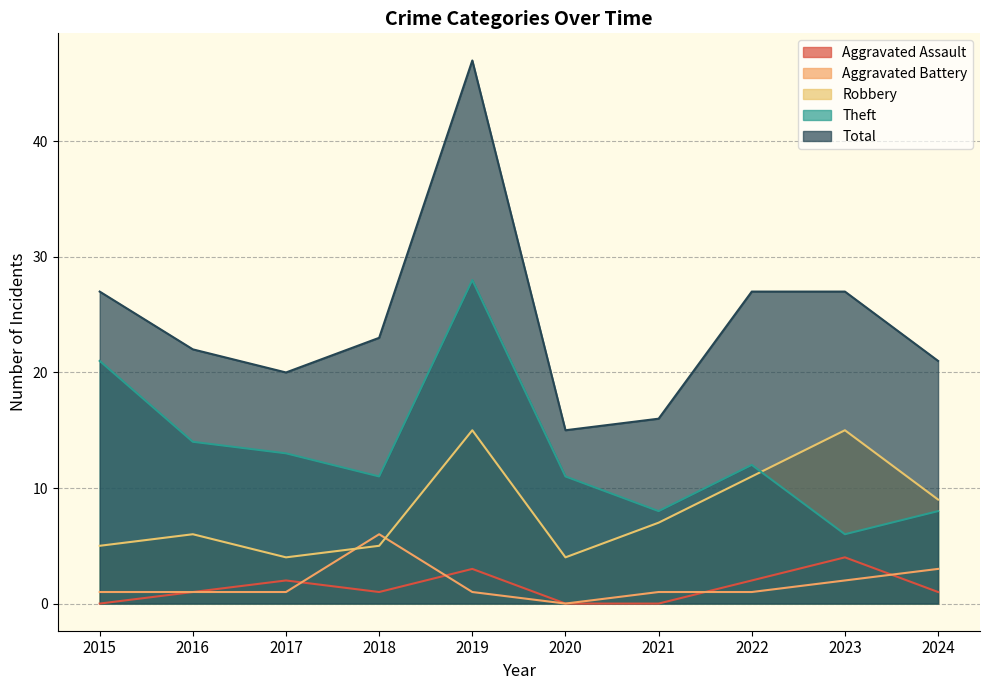

At which label does Robbery first exceed 7?

2019